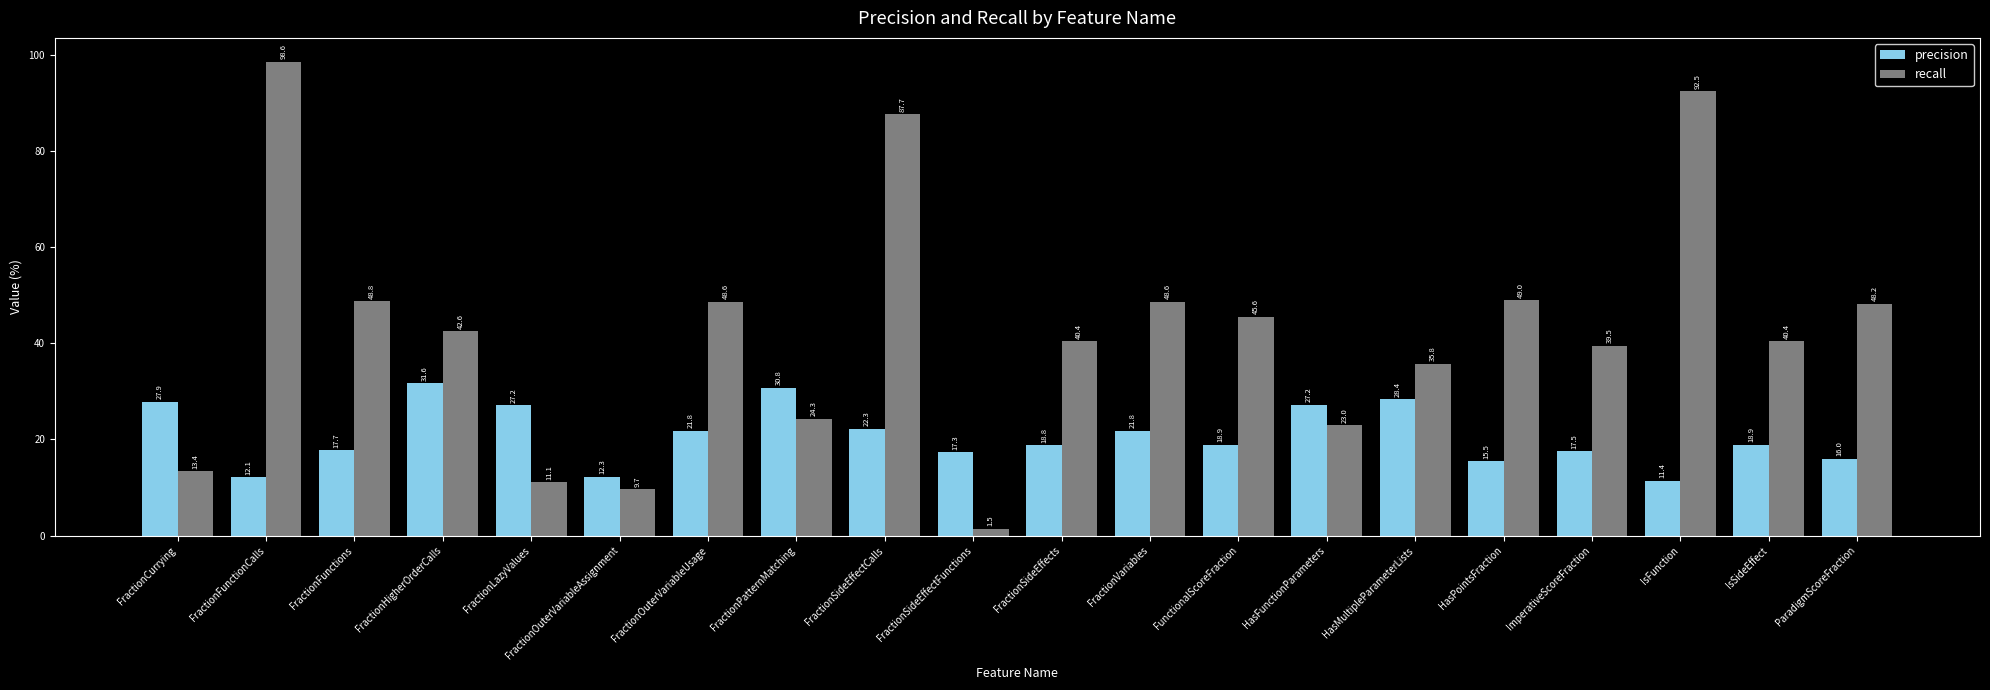

Are the bars grouped side by side (vs. stacked)?

Yes